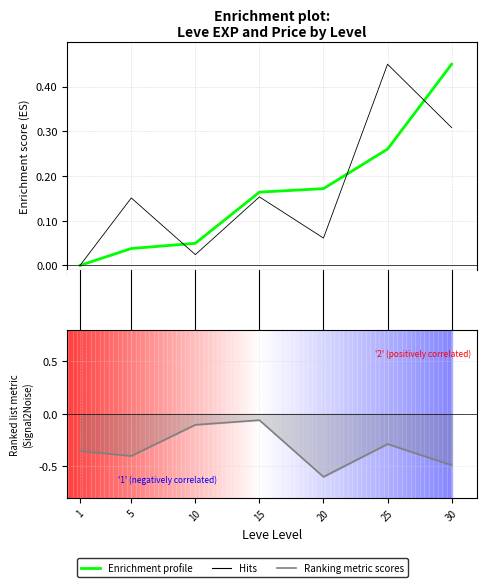

Reading right to left, extract all data points from this chart.

Leve EXP: 0.5	0.3	0.2	0.2	0.0	0.0	0.0
Avg Price: 0.3	0.5	0.1	0.2	0.0	0.2	0.0
Ranking metric scores: -0.5	-0.3	-0.6	-0.1	-0.1	-0.4	-0.4